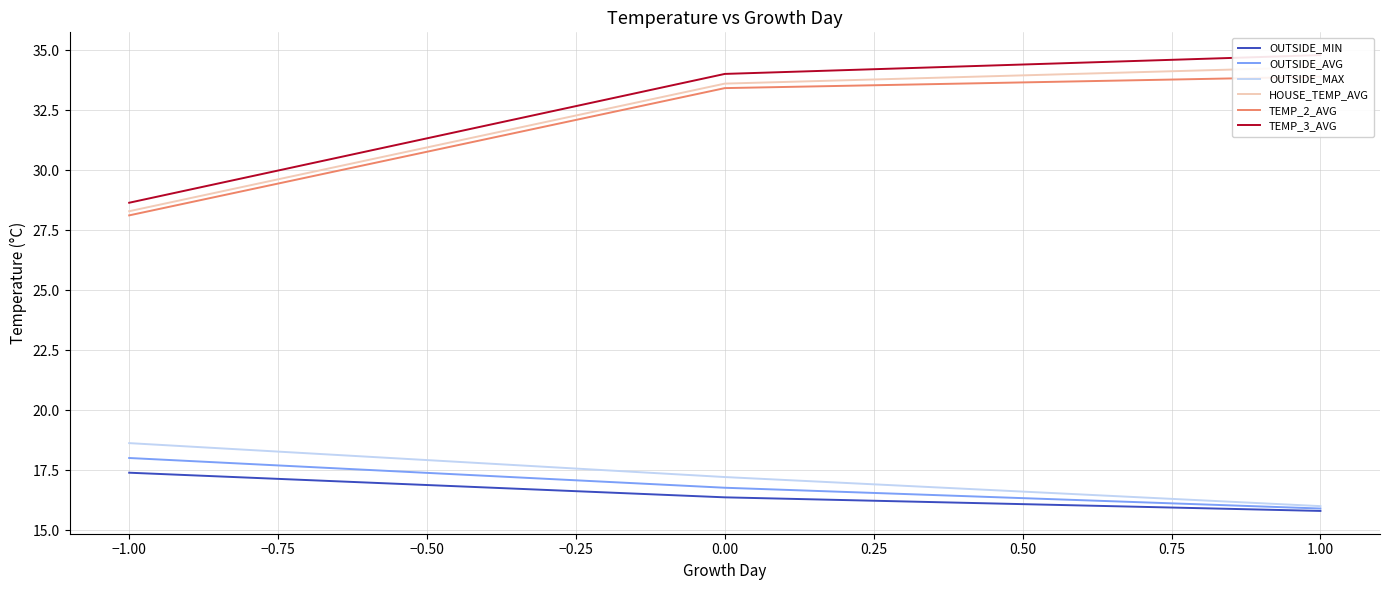

What is the difference between the maximum and minimum values in the TEMP_3_AVG series?

6.2